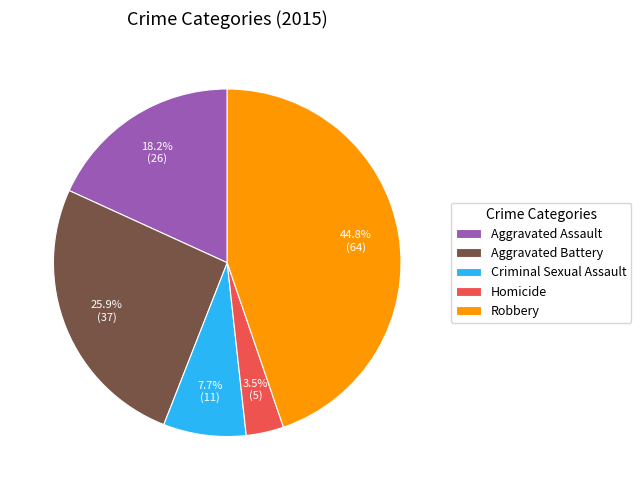

How many segments does this pie chart have?

5